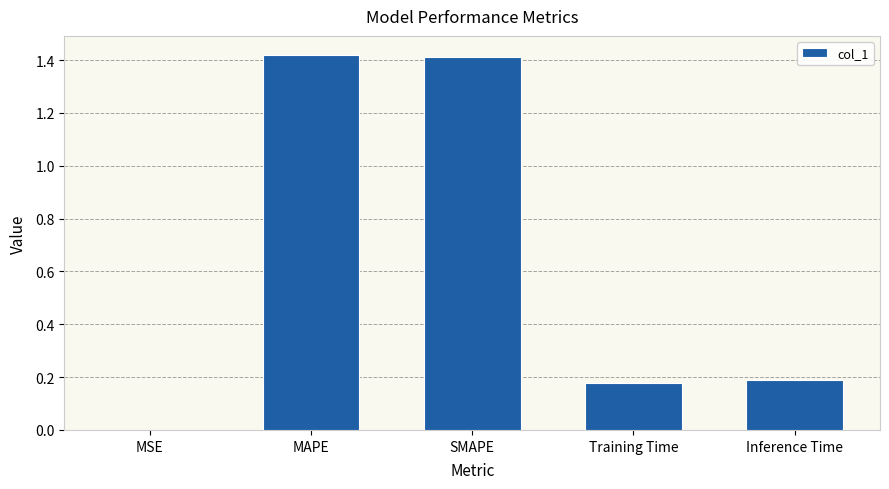

What is the sum of all values?

3.2